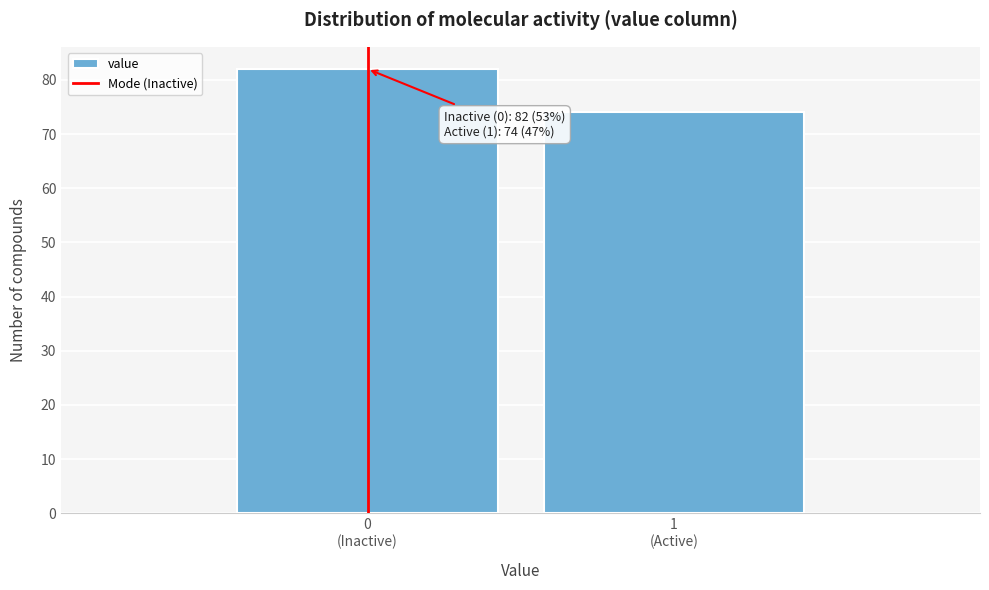

Reading left to right, list all the values displayed in this chart.

82	74